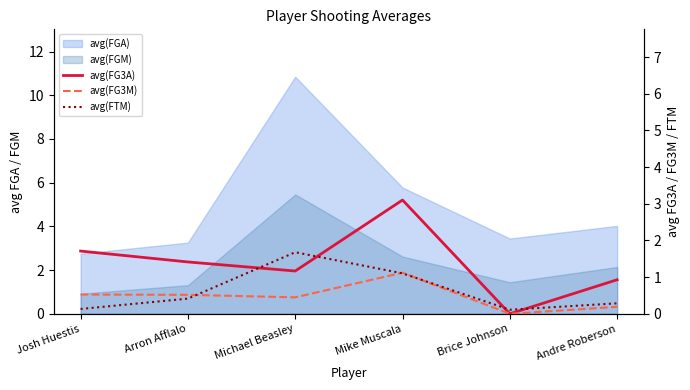

Does the chart display data point markers on the line(s)?

No